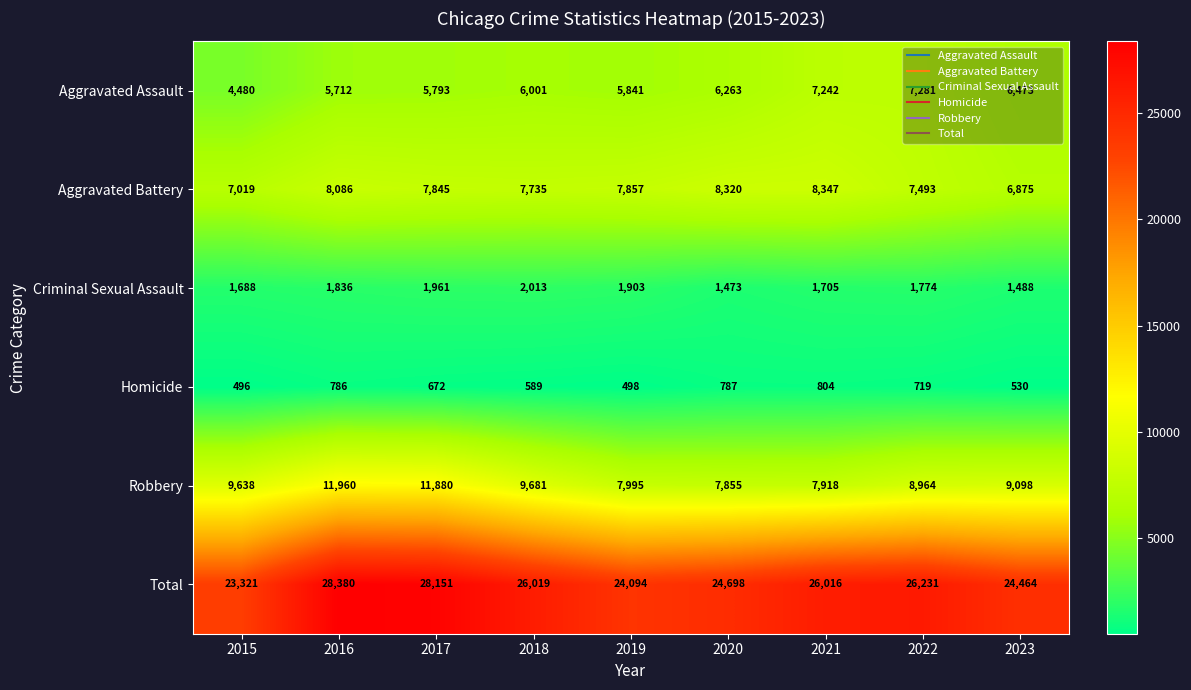

At 2016, list the series in order from smallest to largest.

Homicide, Criminal Sexual Assault, Aggravated Assault, Aggravated Battery, Robbery, Total